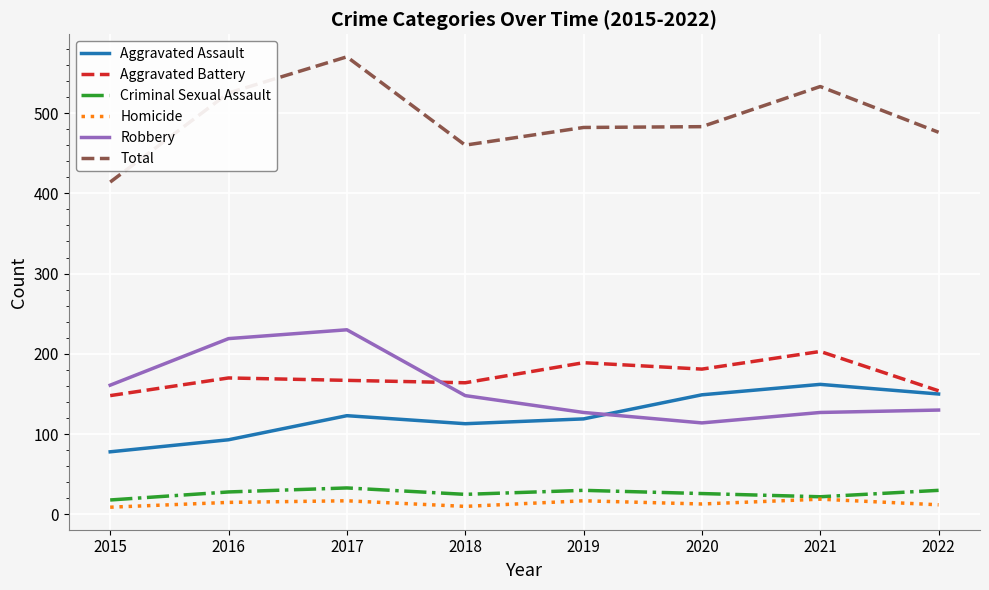

What is the total value across all series at 2018?

920